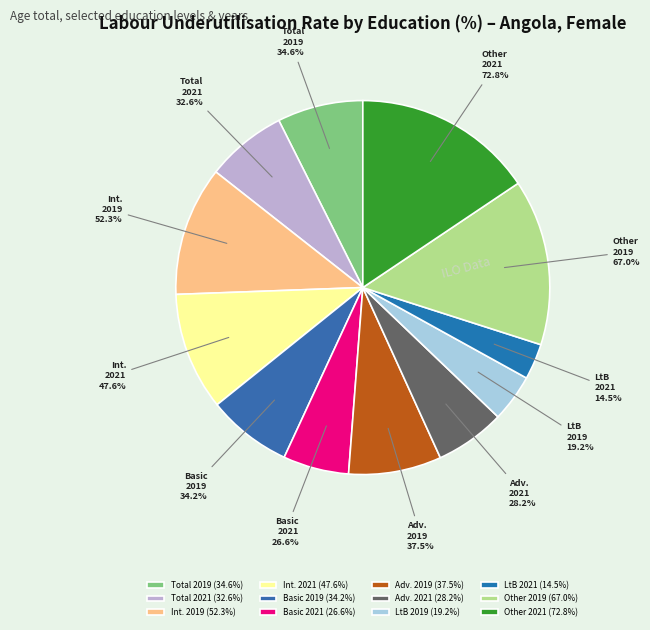

To the nearest percent, what is the difference between the largest and smallest slice percentages?

12%